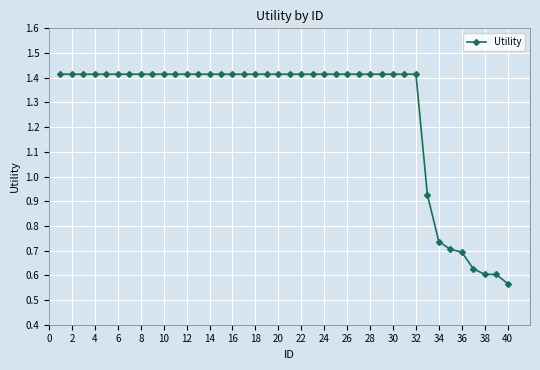

What is the difference between the second highest and minimum values?

0.8